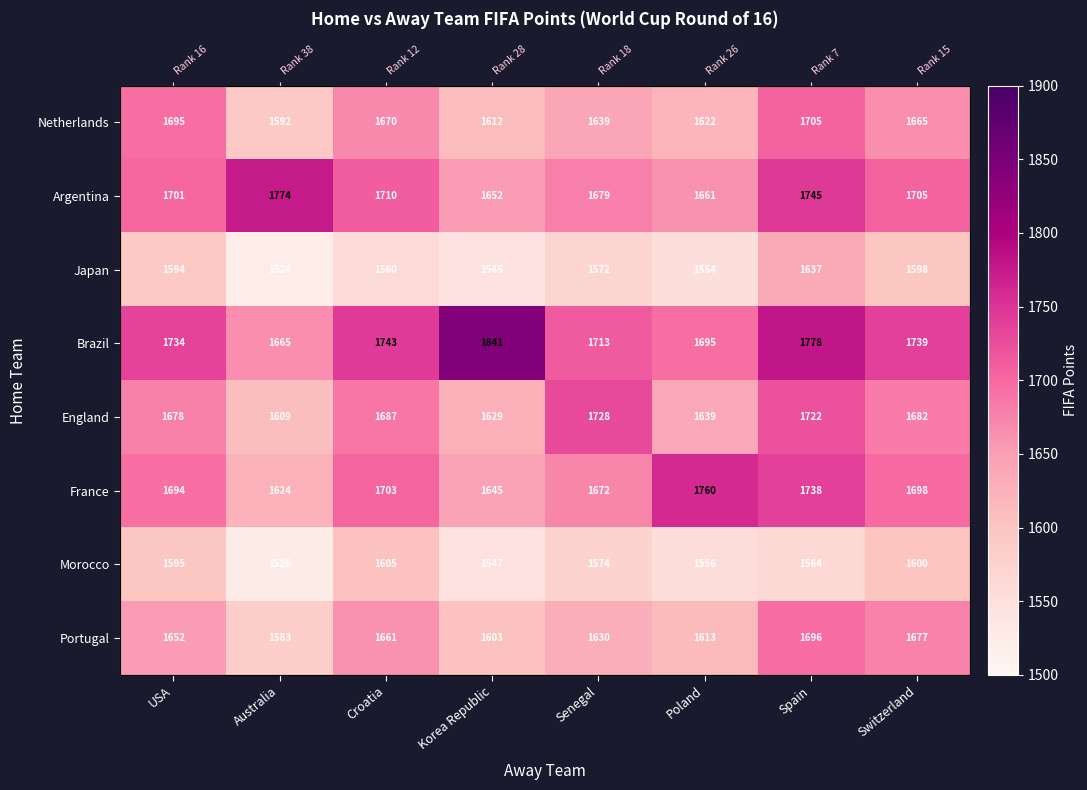

What is the total value across all series at Spain?

13583.8